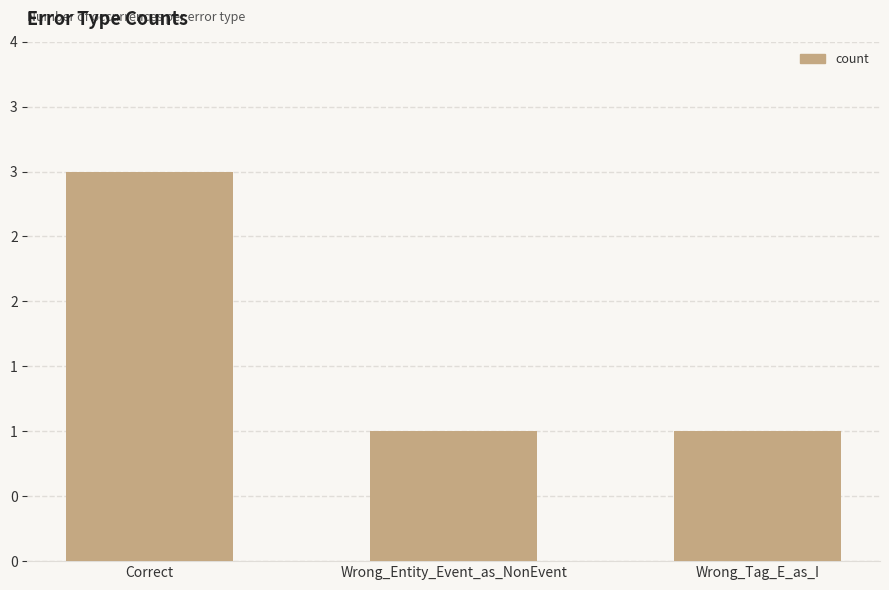

Does the chart contain any negative values?

No